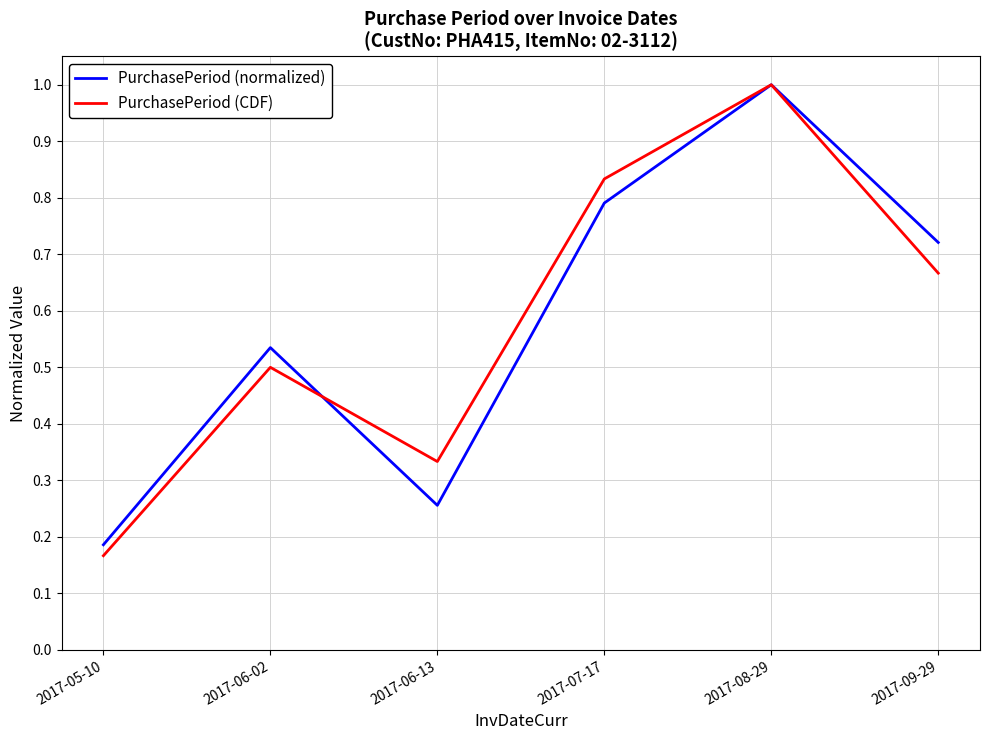

True or false: PurchasePeriod (normalized) has more than 2 points higher than both neighbors.

False